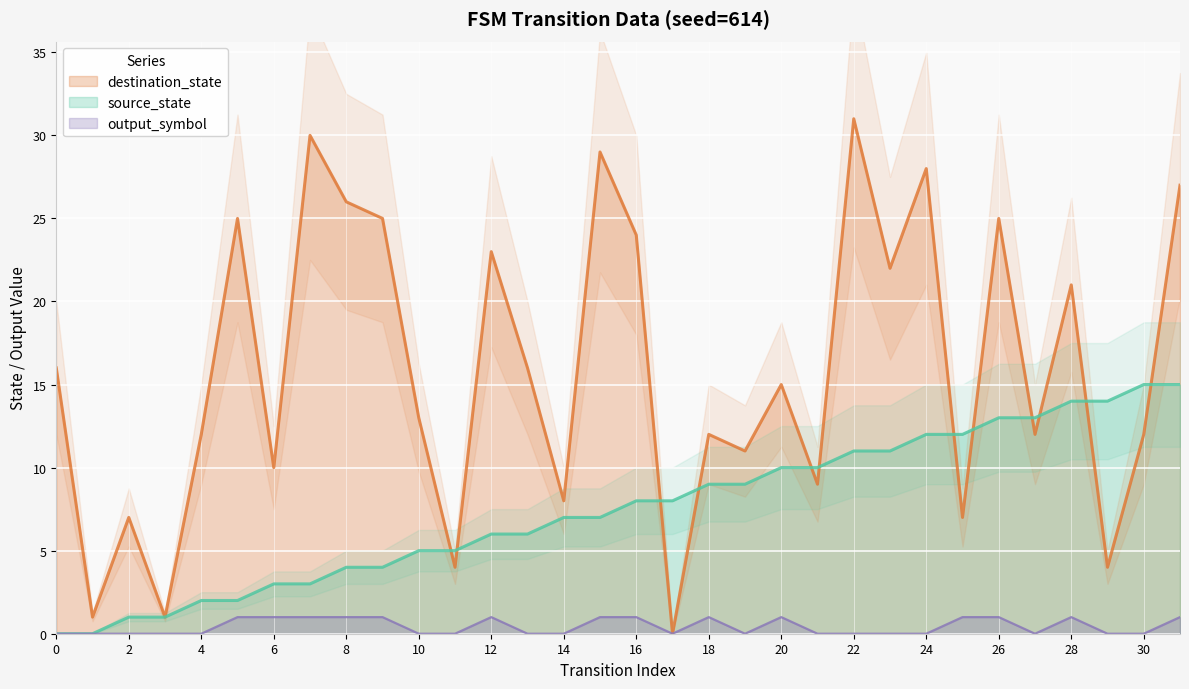

True or false: output_symbol and source_state intersect in this chart.

False